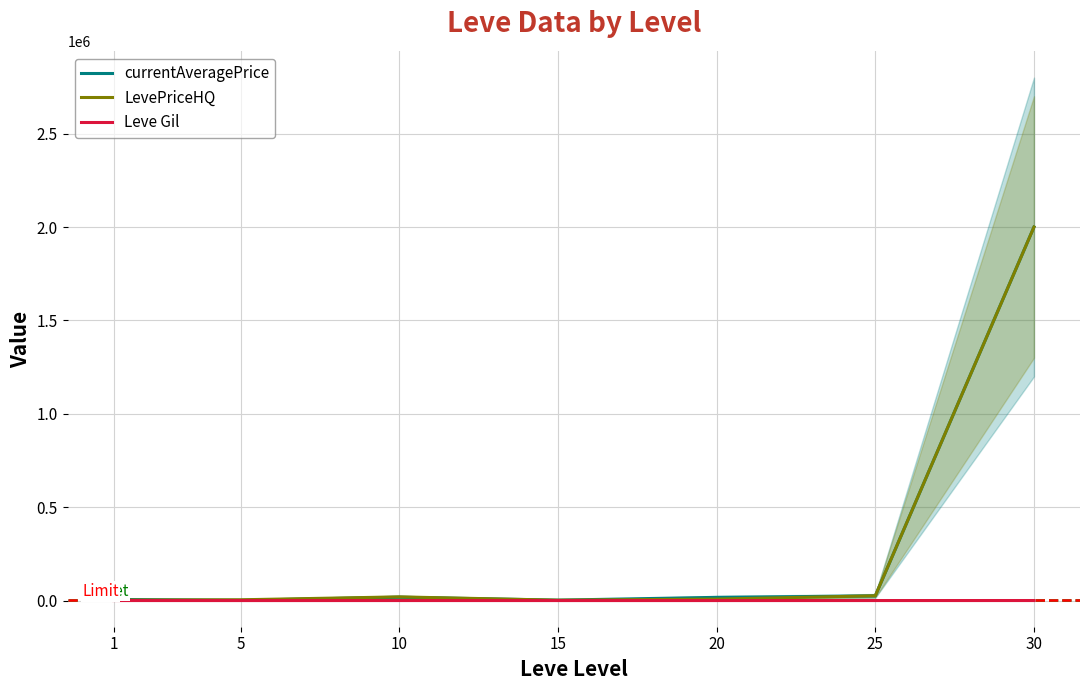

Reading left to right, extract all data points from this chart.

currentAveragePrice: 1=6309.8	5=1572.9	10=18009.7	15=2368.7	20=17375.0	25=25068.2	30=2000000.0
LevePriceHQ: 1=2601.5	5=4307.4	10=19833.2	15=2249.8	20=8000.0	25=25637.0	30=2000000.0
Leve Gil: 1=349.8	5=198.0	10=294.8	15=234.8	20=240.7	25=302.5	30=364.5